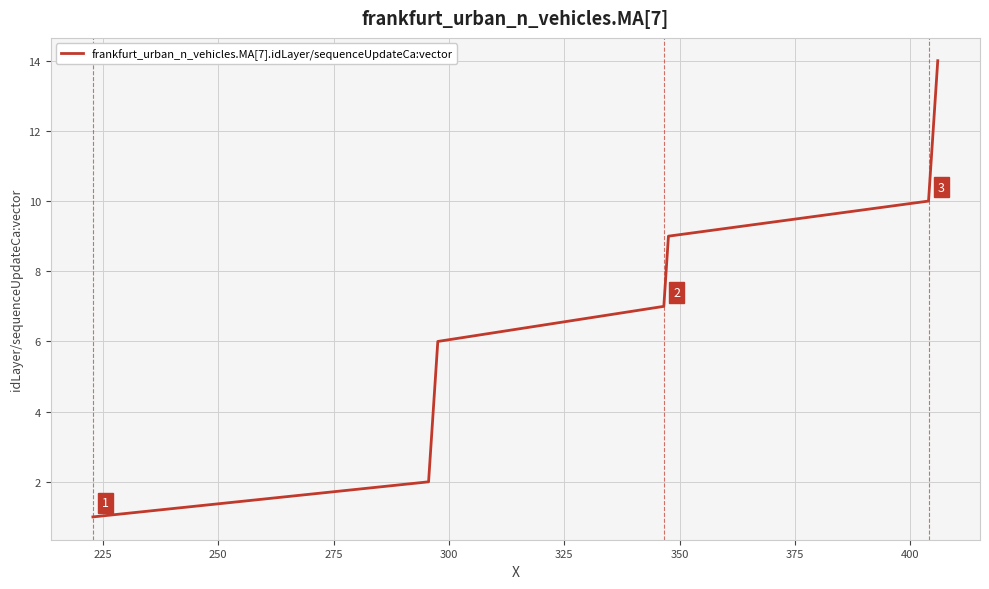

What is the greatest value displayed?

14